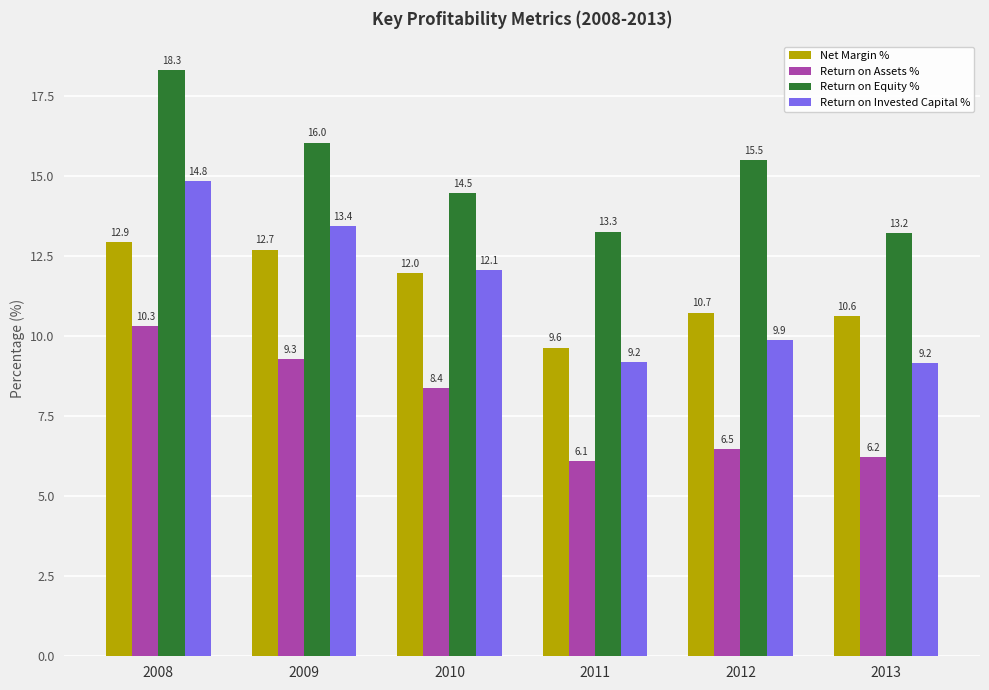

How many bars are there in total?

24